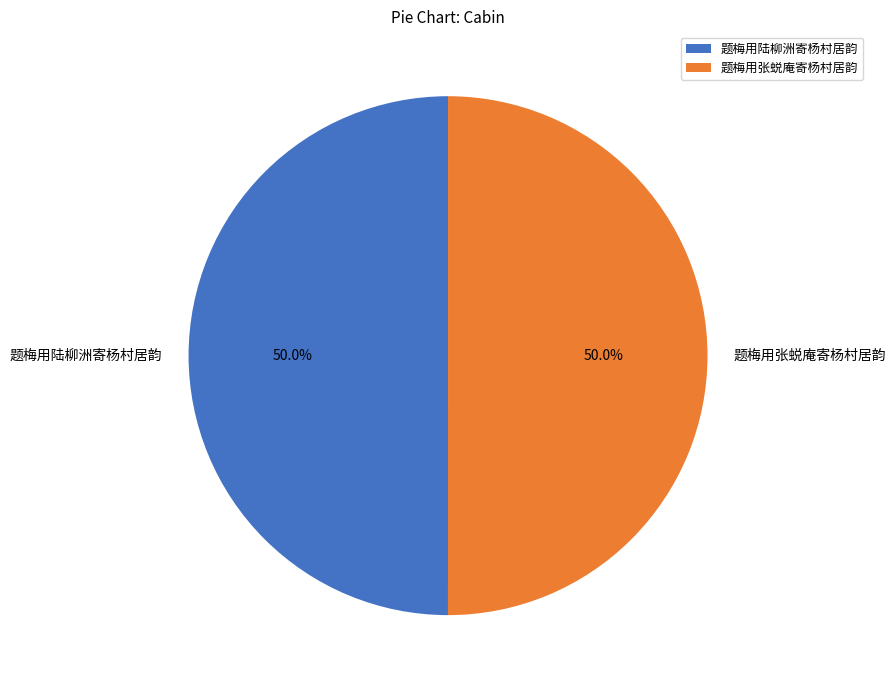

True or false: 题梅用陆柳洲寄杨村居韵 accounts for 50% of the total.

True